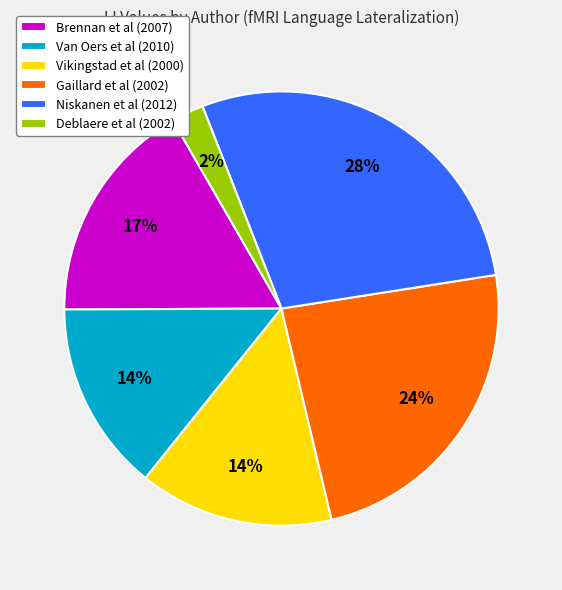

What is the smallest slice in the pie chart?

Deblaere et al (2002)